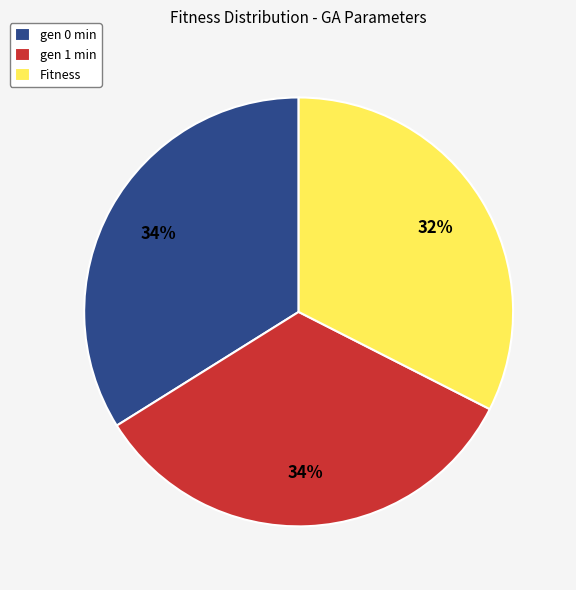

To the nearest percent, what is the average slice percentage?

33%